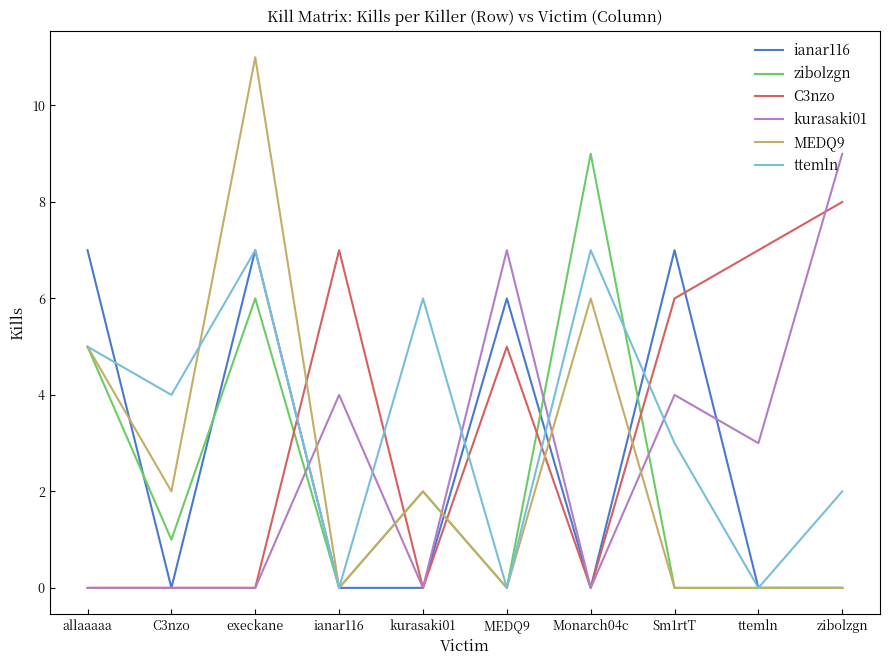

At which label is MEDQ9 closest to 5?

allaaaaa